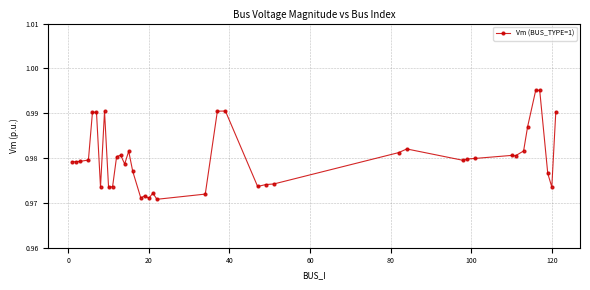

Count the values in the range 0 to 1.

40